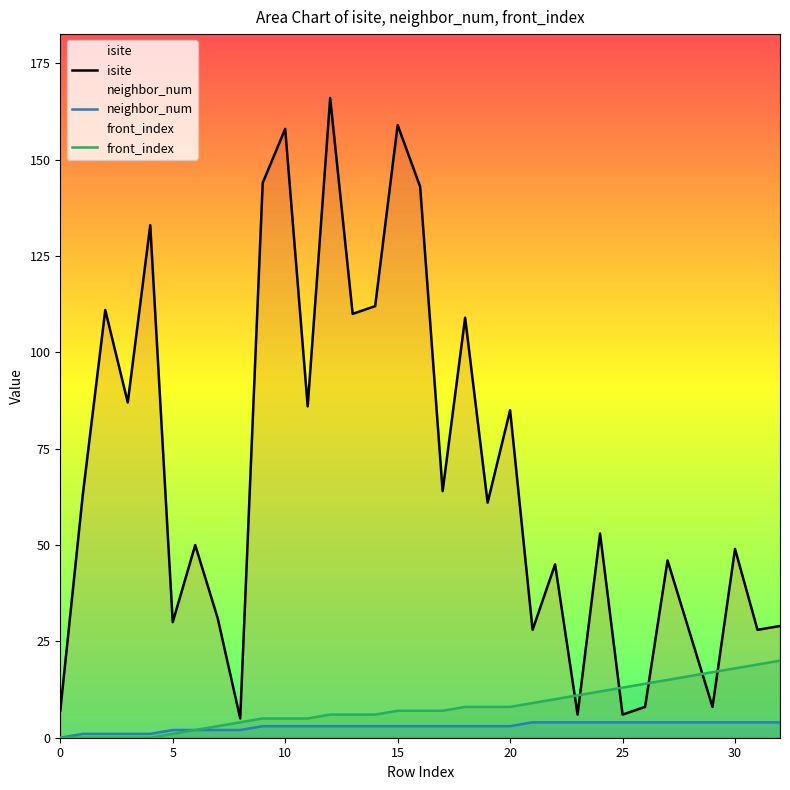

Does the chart have visible grid lines?

No